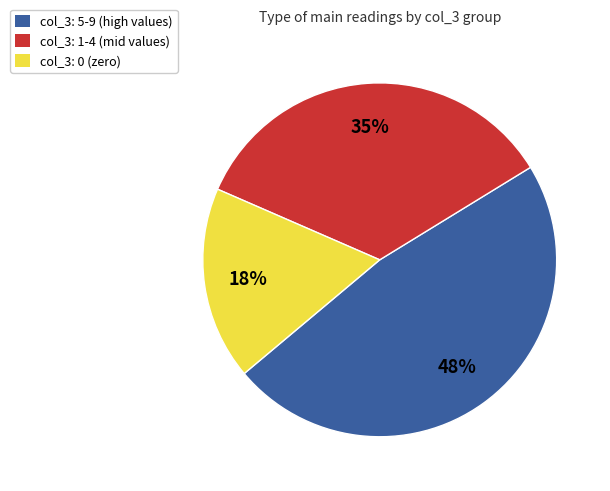

Is there any slice that represents more than half of the pie?

No